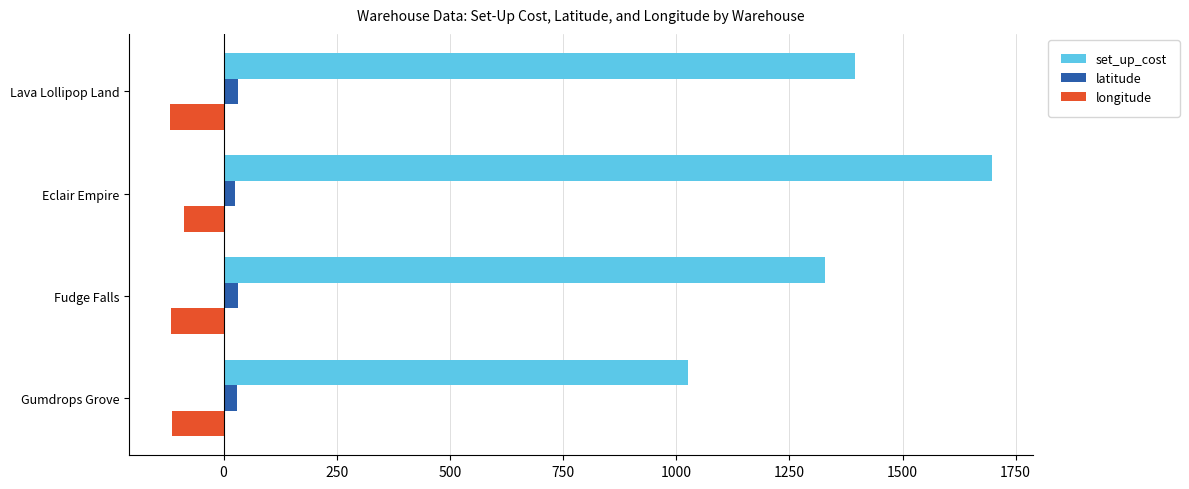

At which category is the sum across all series the highest?

Eclair Empire